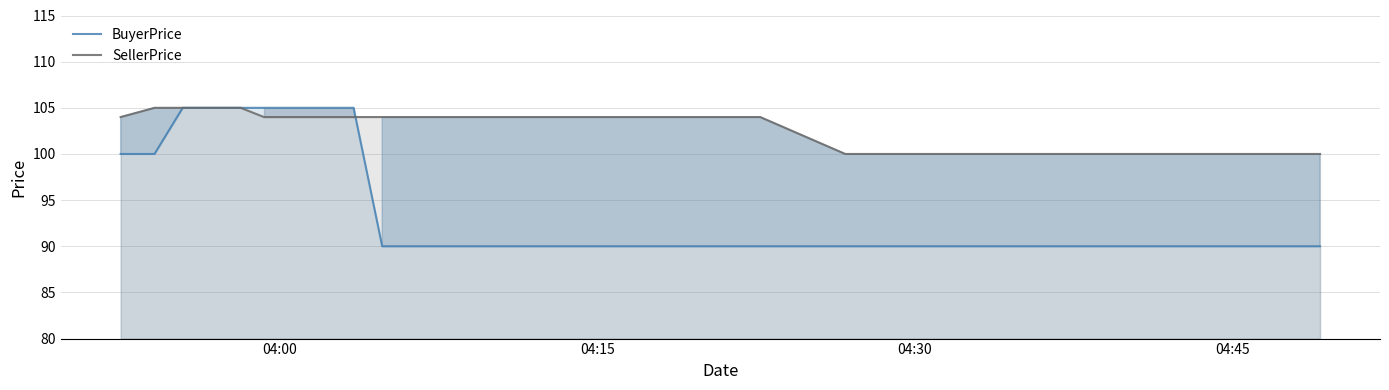

What is the highest value of the BuyerPrice series?

105